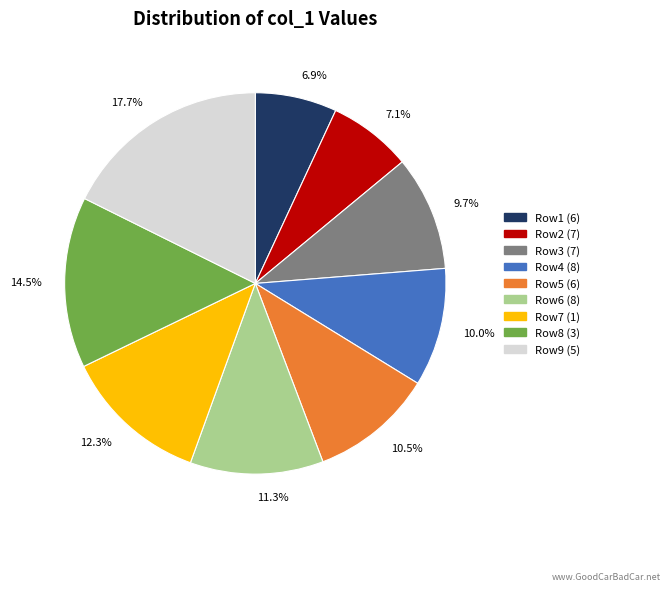

Does any single category account for the majority?

No